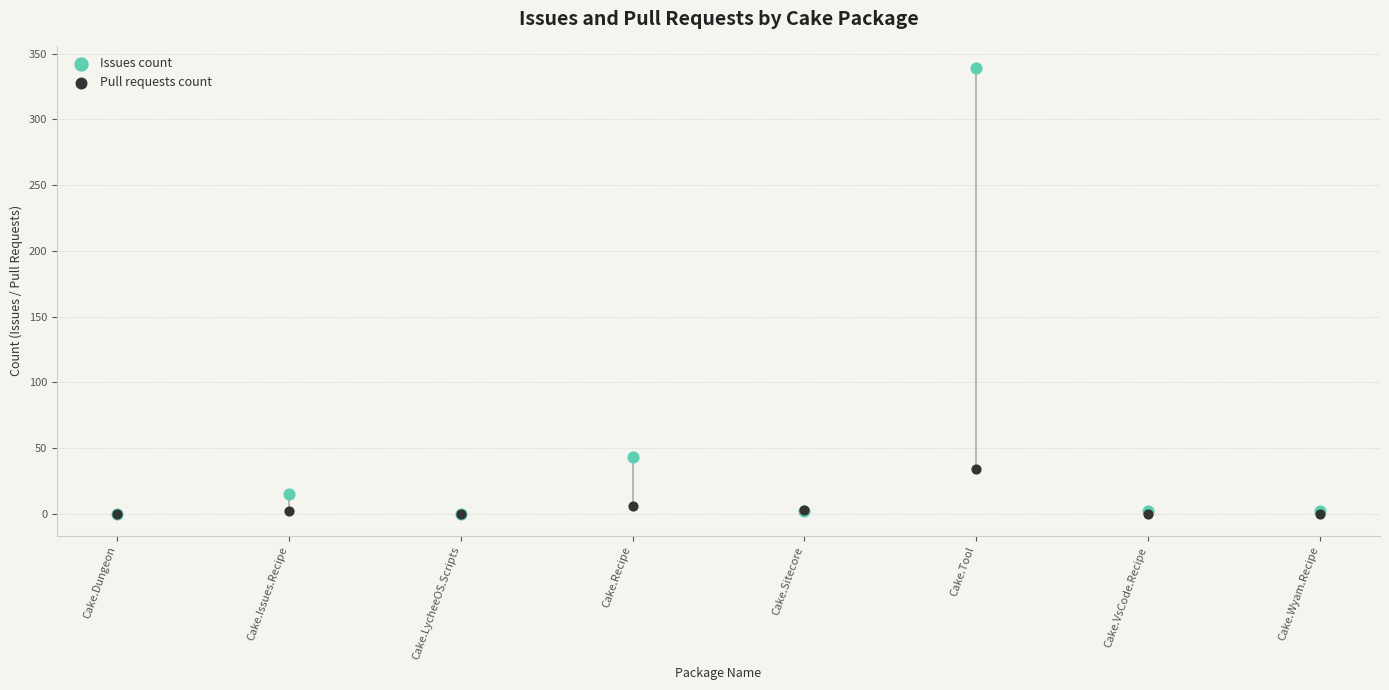

In the Issues count series, what Y value is closest to 169?

43